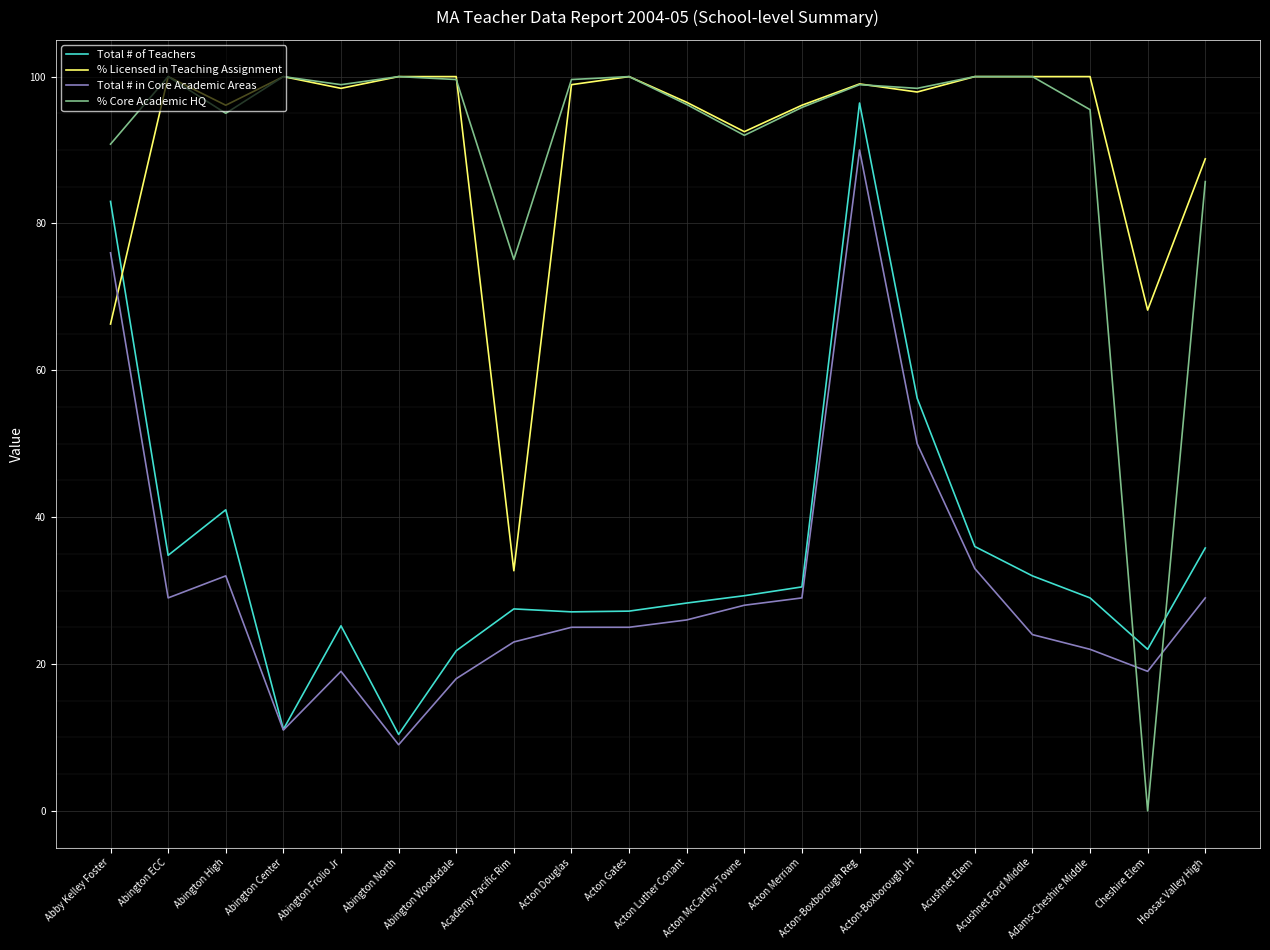

Between which two adjacent categories do Total # of Teachers and % Licensed in Teaching Assignment first intersect?

Abby Kelley Foster and Abington ECC